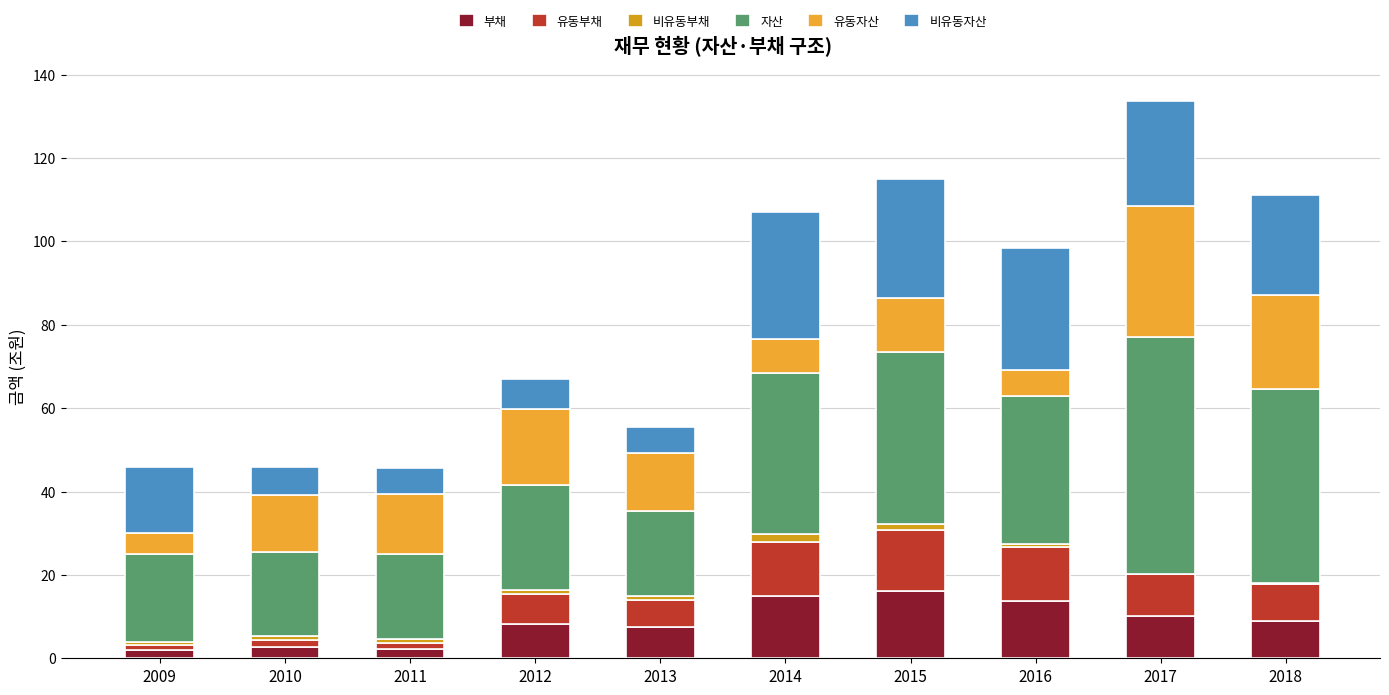

How many data points in 부채 are above 9?

5